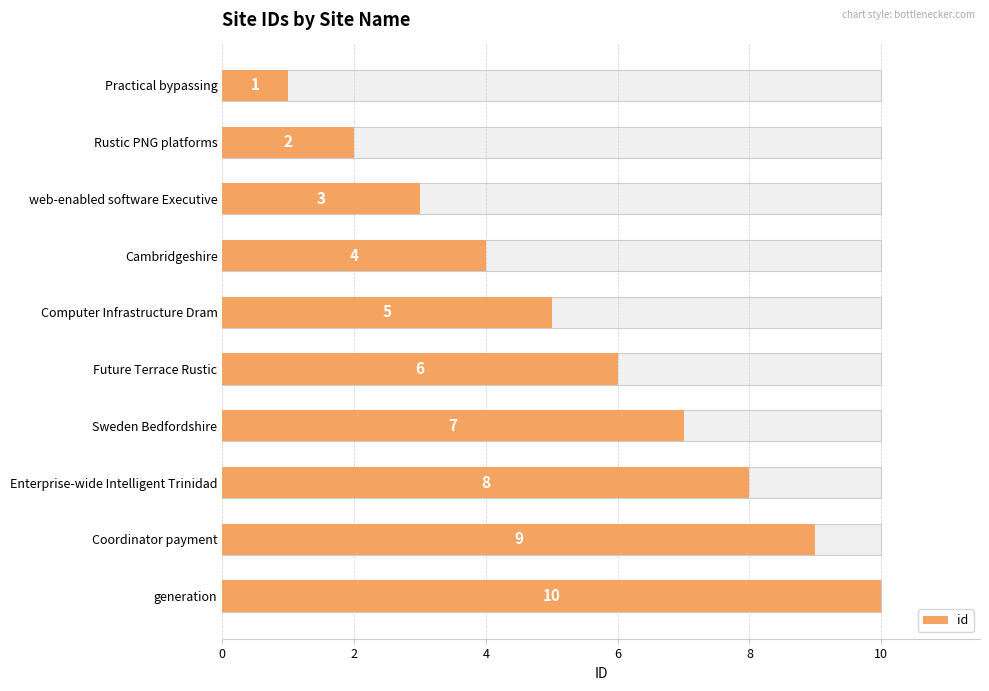

What is the sum of all values?

55